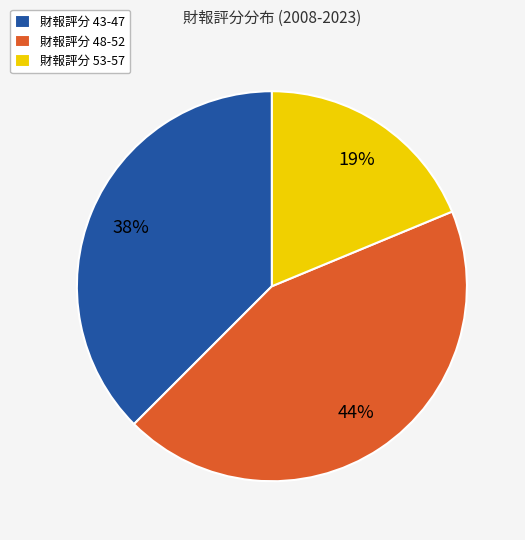

Rank the categories by value from lowest to highest.

財報評分 53-57, 財報評分 43-47, 財報評分 48-52